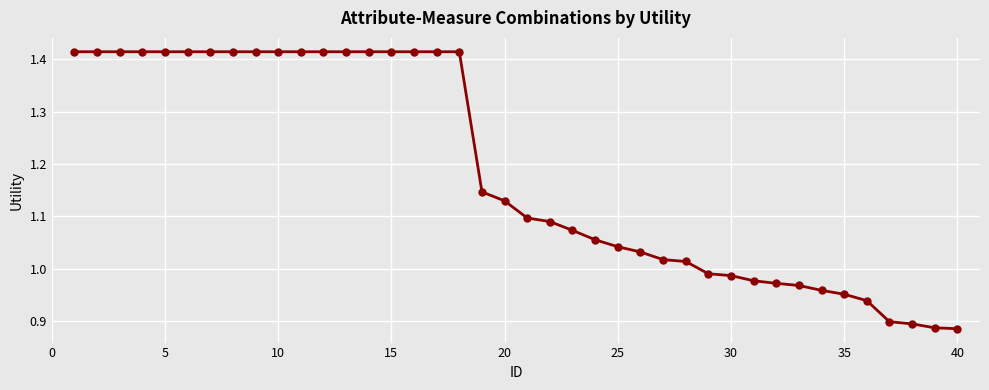

What is the difference between the second highest and minimum values?

0.5